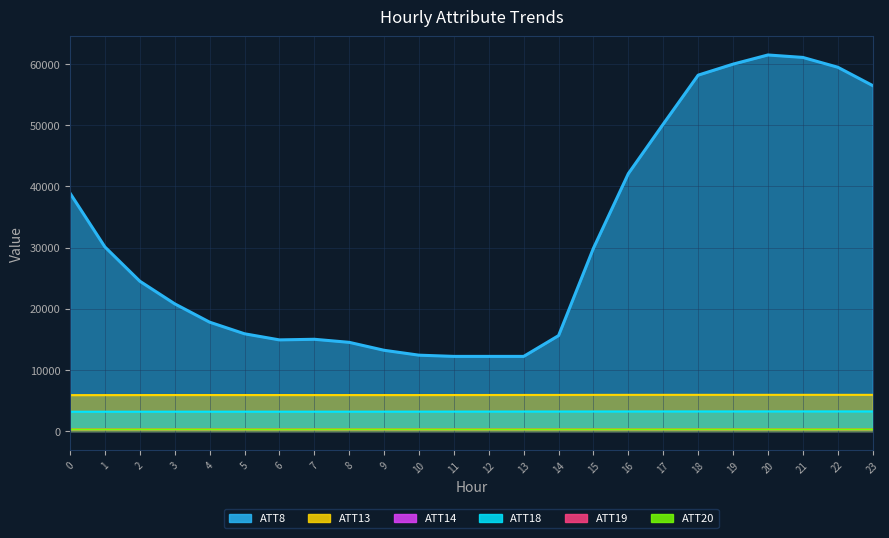

In ATT14, how many points are higher than both neighbors (excluding endpoints)?

4